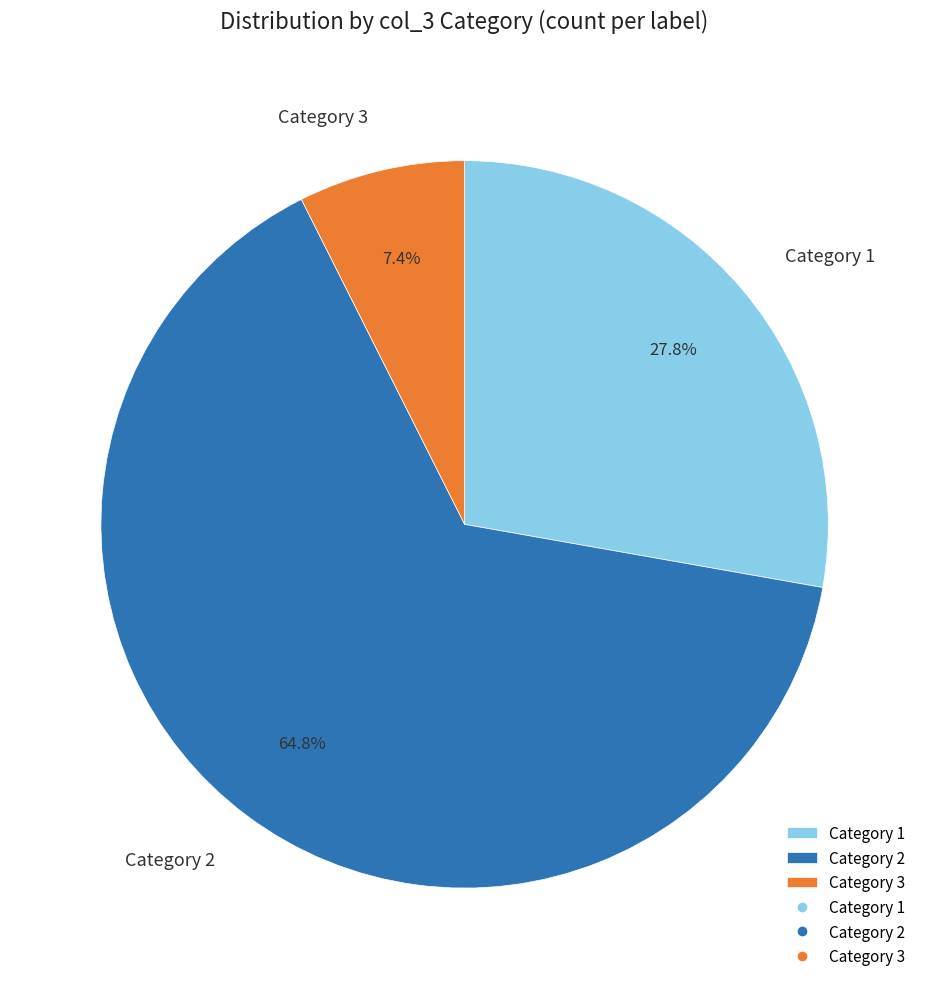

What portion of the pie excludes Category 1?

72.2%